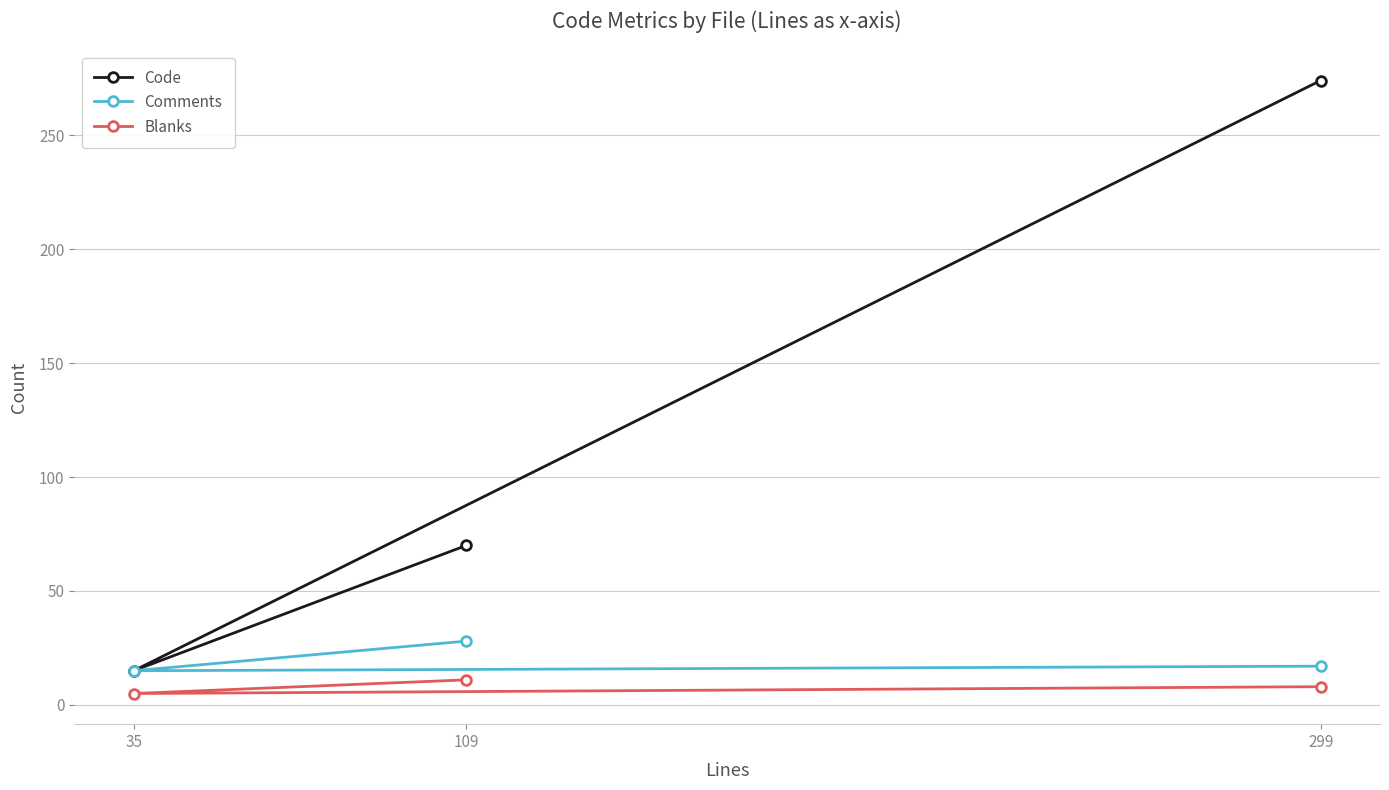

What is the difference between the Code values at 299 and 109?

204